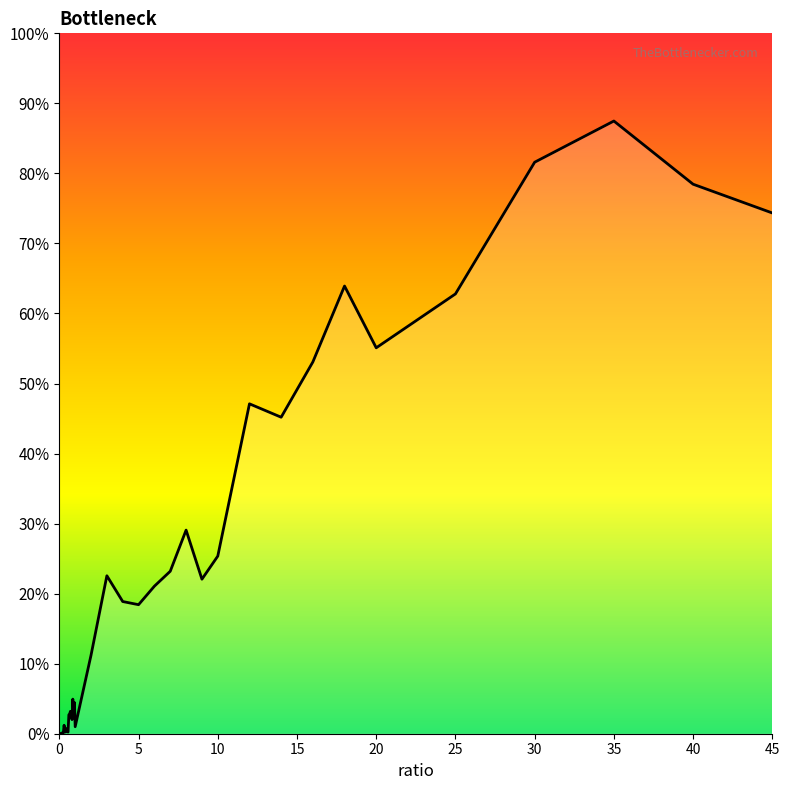

What is the difference between the maximum and minimum values?

87.5